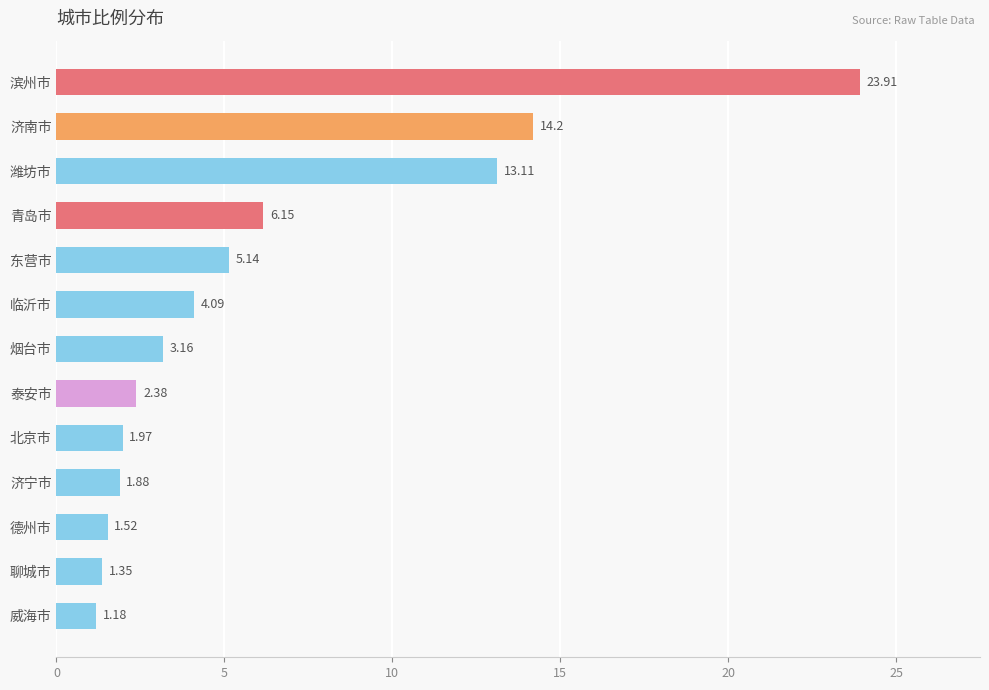

What is the sum of all values?

80.0